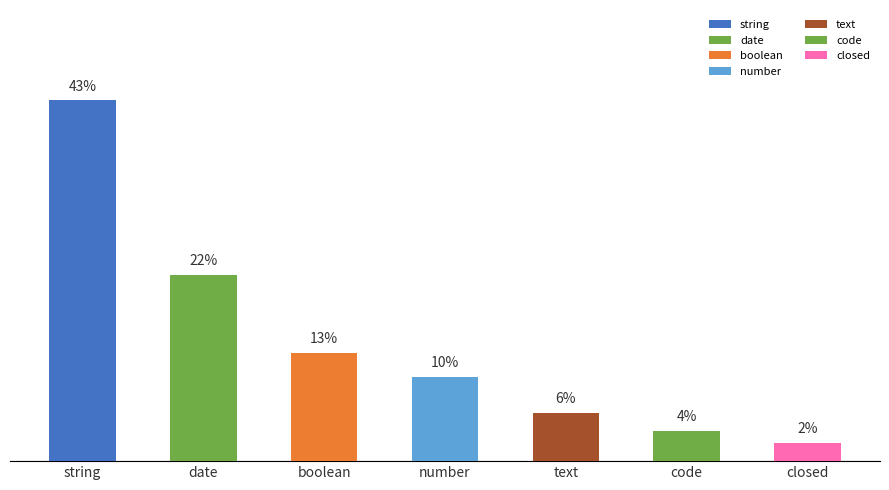

Rank the categories by value from lowest to highest.

closed, code, text, number, boolean, date, string